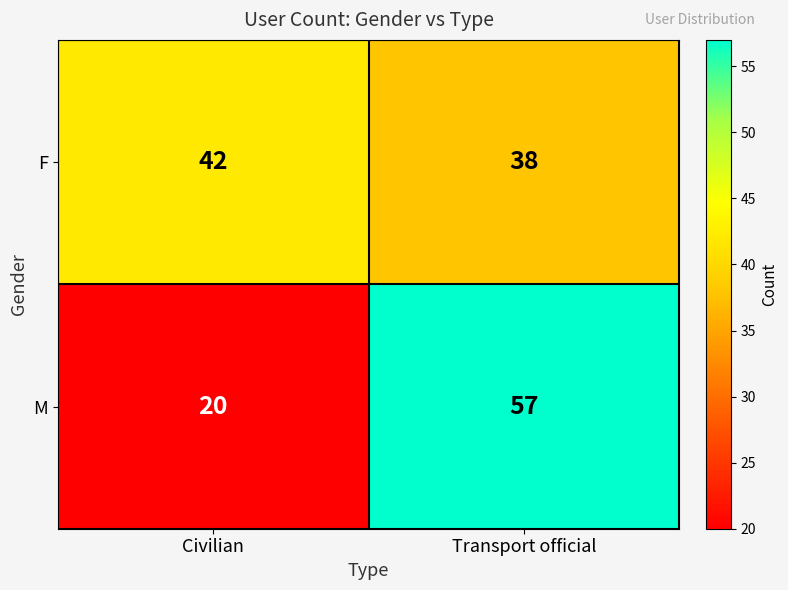

How many data points does each series have?

2